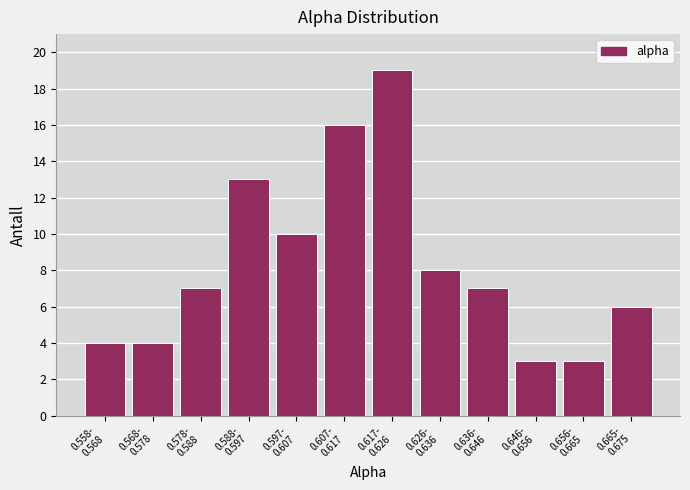

Reading right to left, list all the values displayed in this chart.

6	3	3	7	8	19	16	10	13	7	4	4